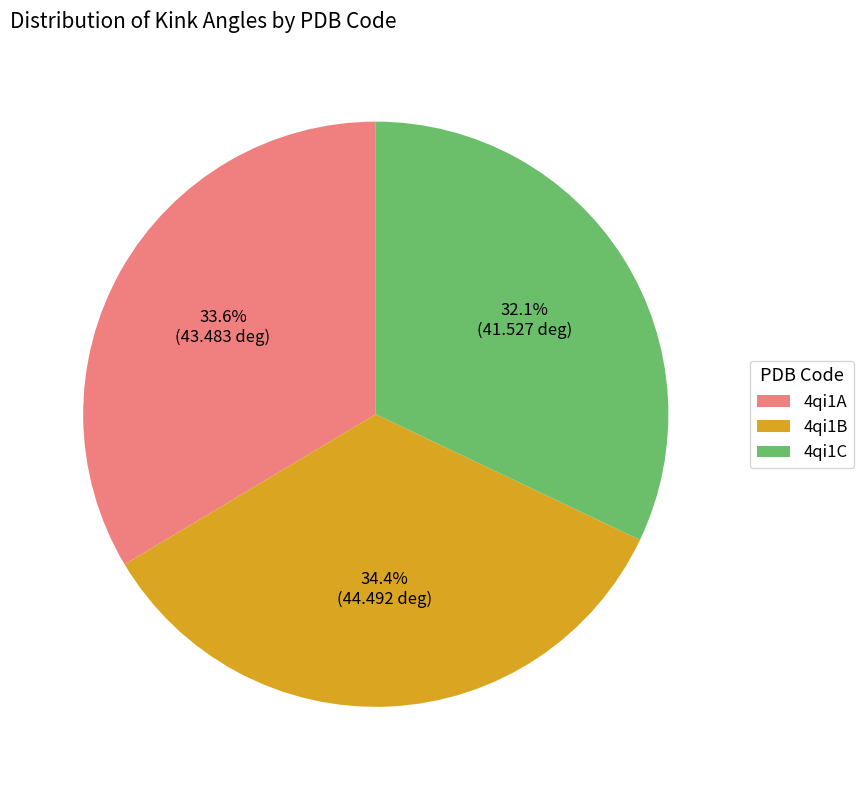

Rank the categories by value from highest to lowest.

4qi1B, 4qi1A, 4qi1C